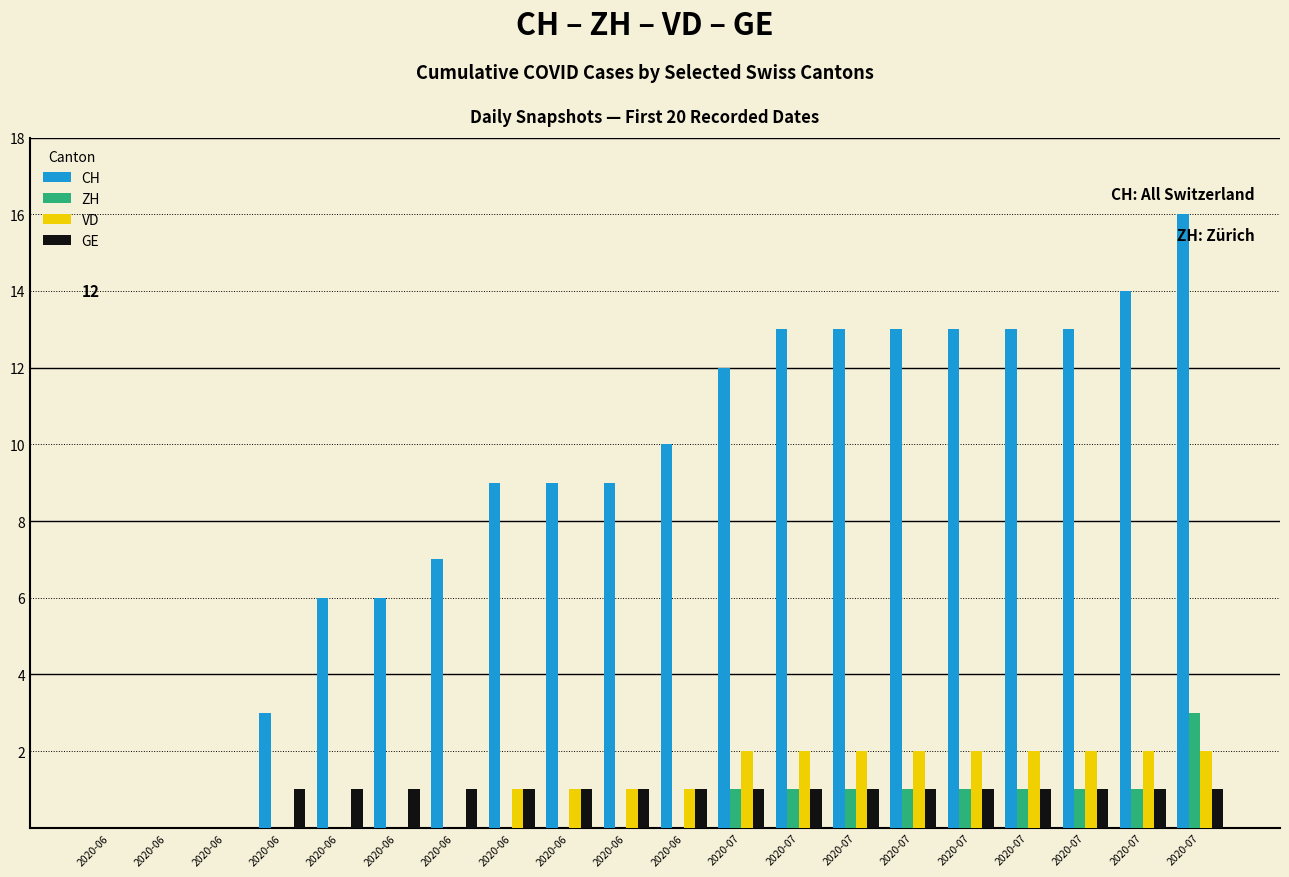

Does the chart contain stacked bars?

No